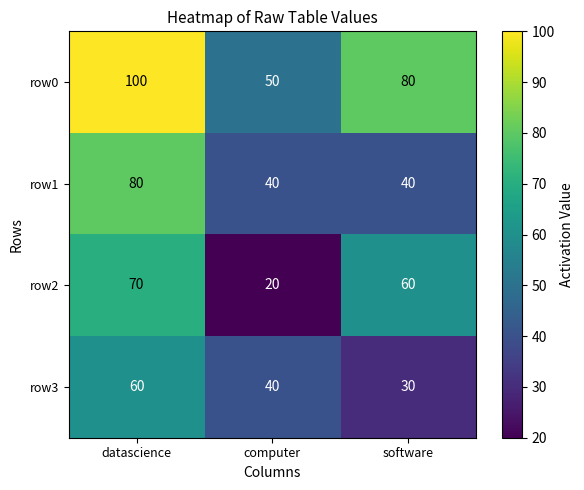

Count the row0 values in the range 50 to 100.

3